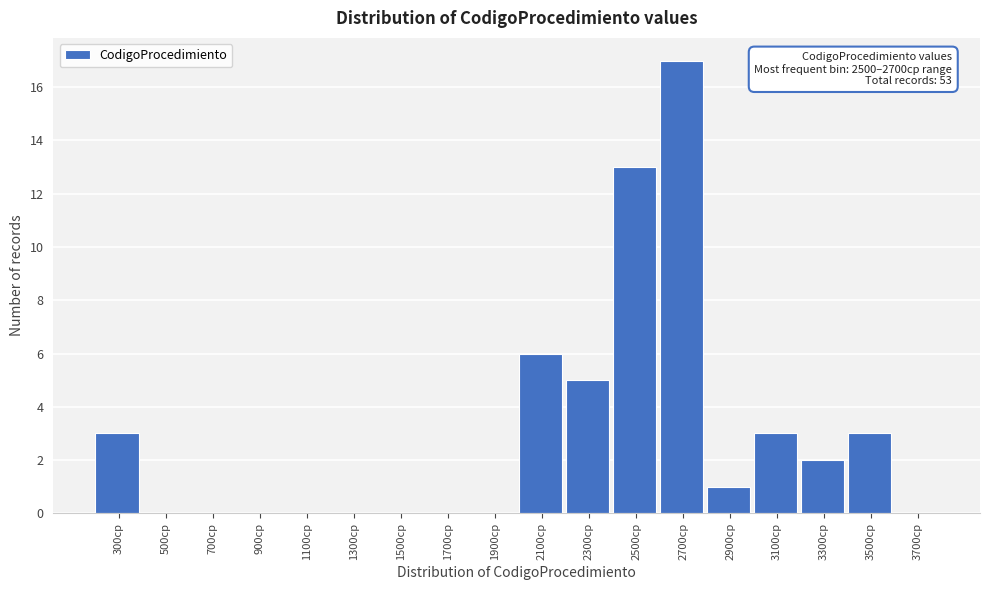

Reading right to left, transcribe all the data shown in this chart.

3700cp=0	3500cp=3	3300cp=2	3100cp=3	2900cp=1	2700cp=17	2500cp=13	2300cp=5	2100cp=6	1900cp=0	1700cp=0	1500cp=0	1300cp=0	1100cp=0	900cp=0	700cp=0	500cp=0	300cp=3